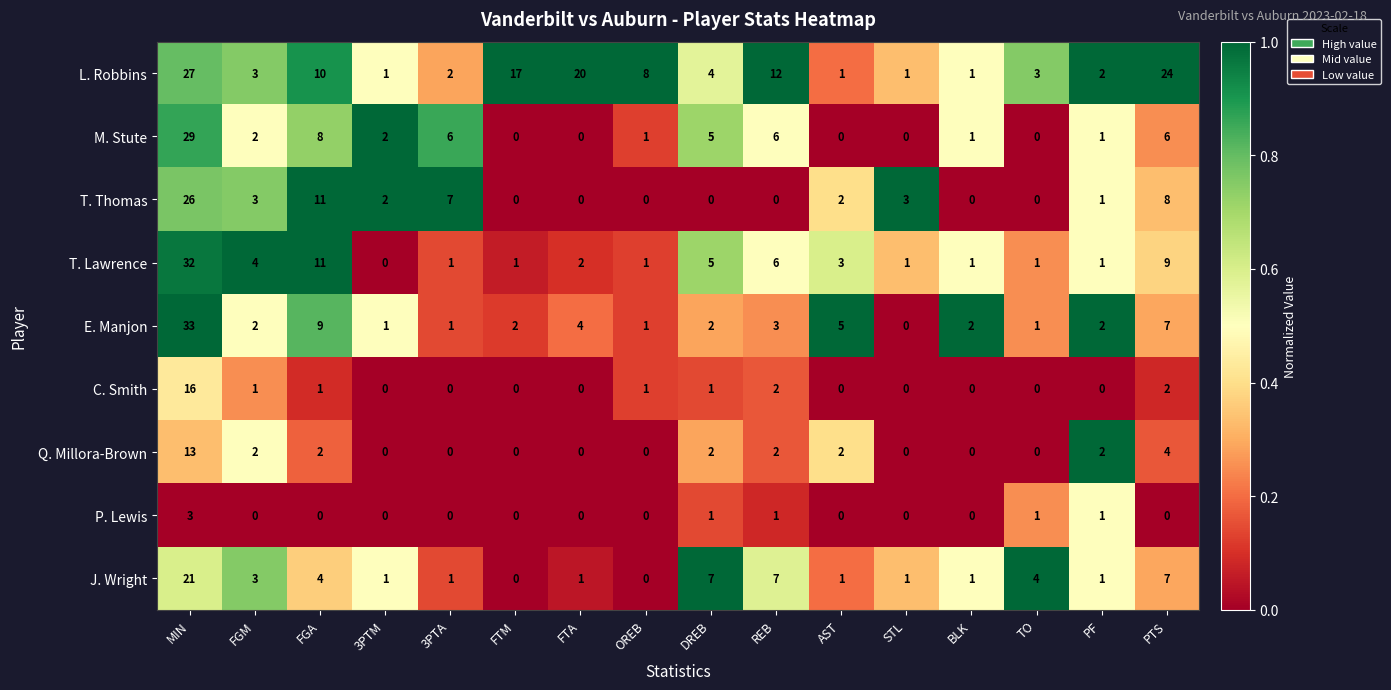

At which label does Q. Millora-Brown first exceed 2?

MIN